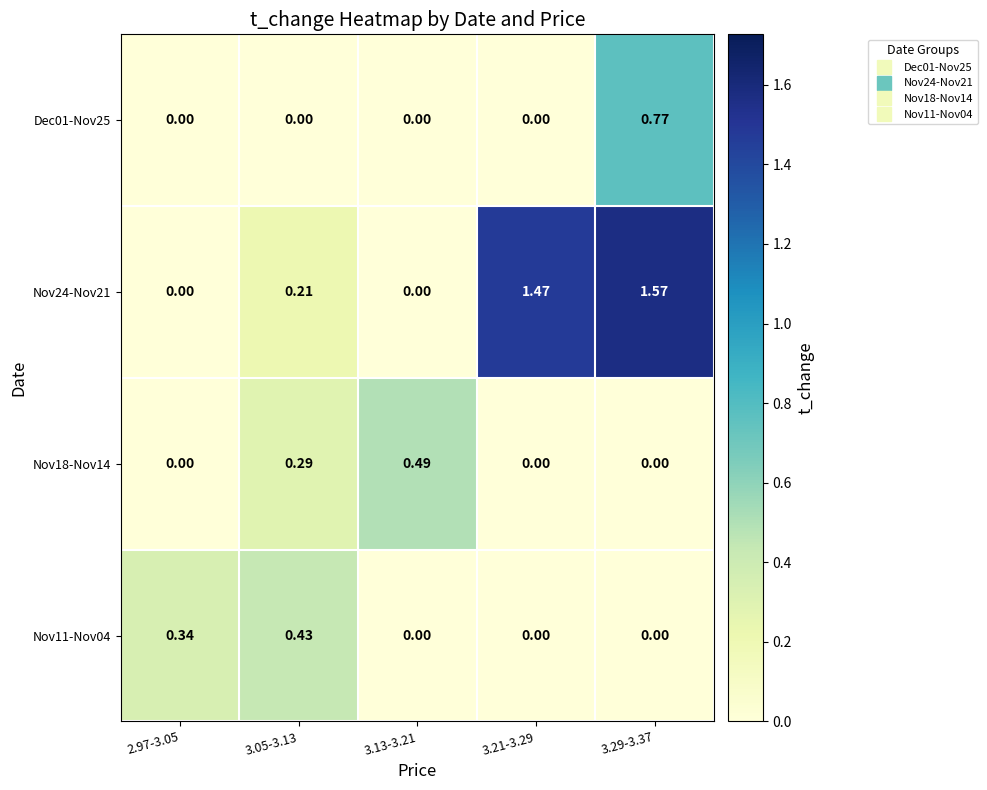

Which series changed the most between 3.21-3.29 and 3.29-3.37?

Dec01-Nov25